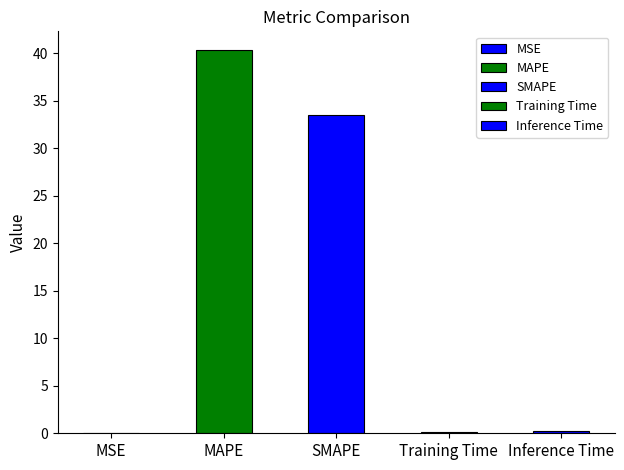

Which category has the highest value across all series?

MAPE